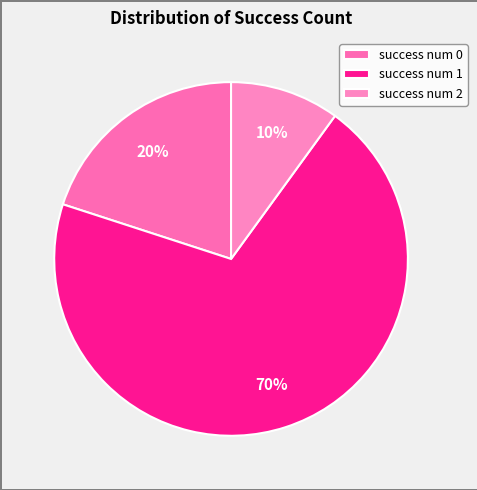

How many segments does this pie chart have?

3